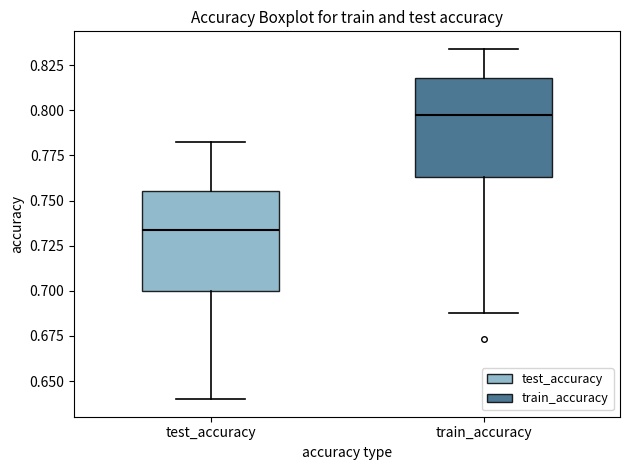

Reading left to right, transcribe this box plot: for each box, give where its median line is, the range the box spans, and where its two whiskers end, as read against the y-axis. The values are not printed on the chart, so give them approximately, as read against the axis.

test_accuracy: median 0.735, box 0.700 to 0.755, whiskers 0.640 to 0.780
train_accuracy: median 0.795, box 0.765 to 0.820, whiskers 0.690 to 0.835